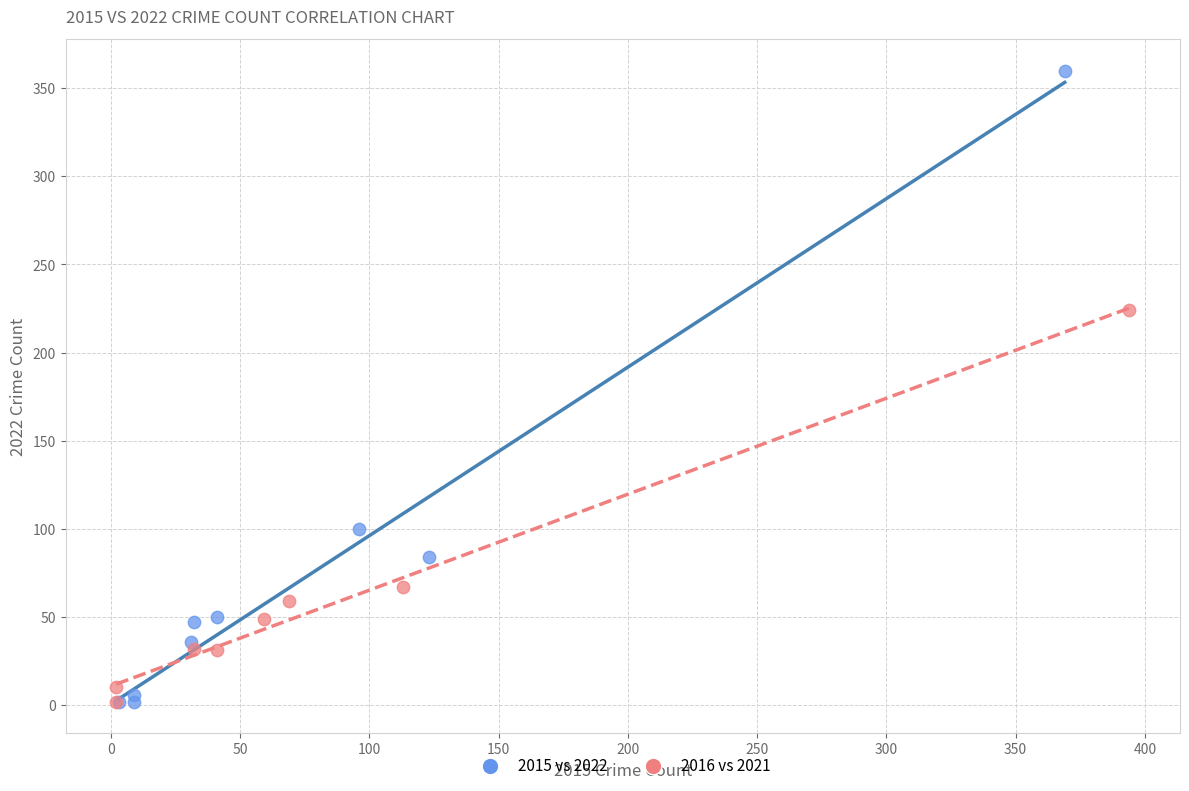

Which series has the largest Y range (max minus min)?

2015 vs 2022